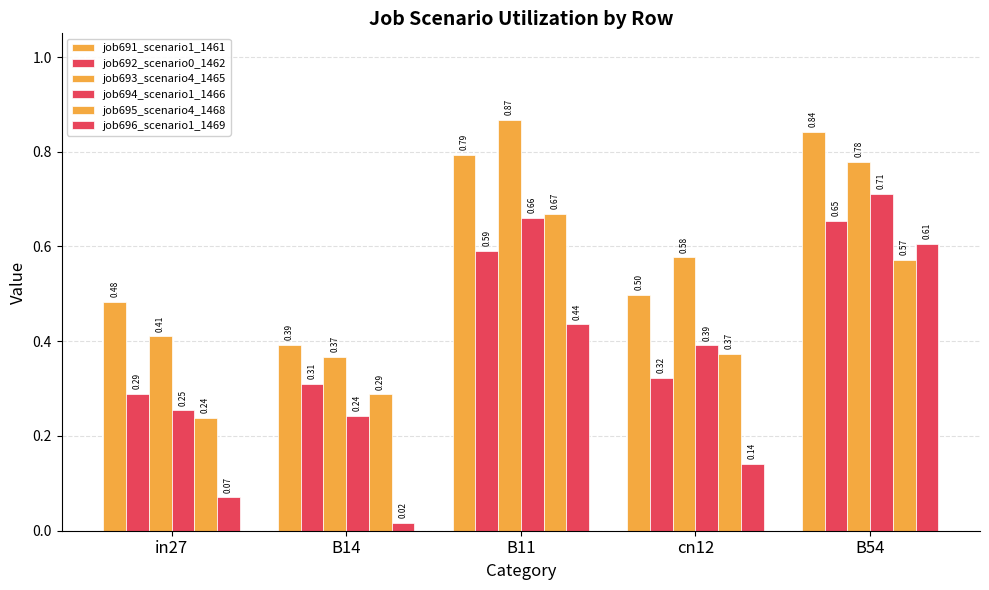

How many bars are there in each group?

6